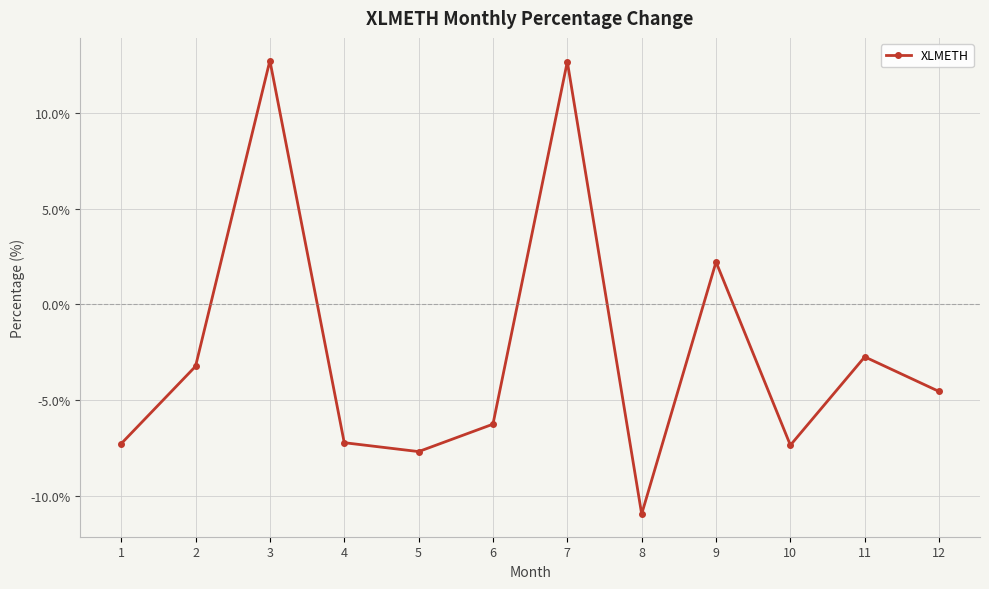

What is the smallest value displayed?

-11.0